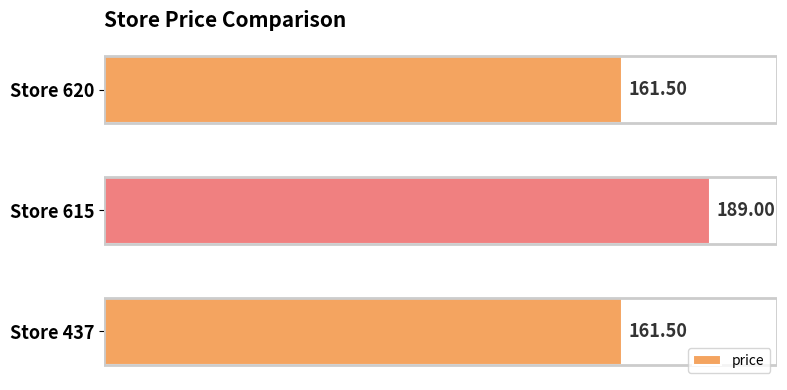

Are the bars grouped side by side (vs. stacked)?

No